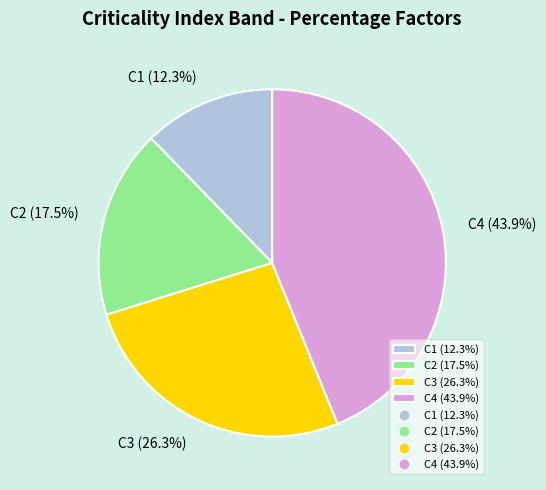

Rank the categories by value from lowest to highest.

C1, C2, C3, C4